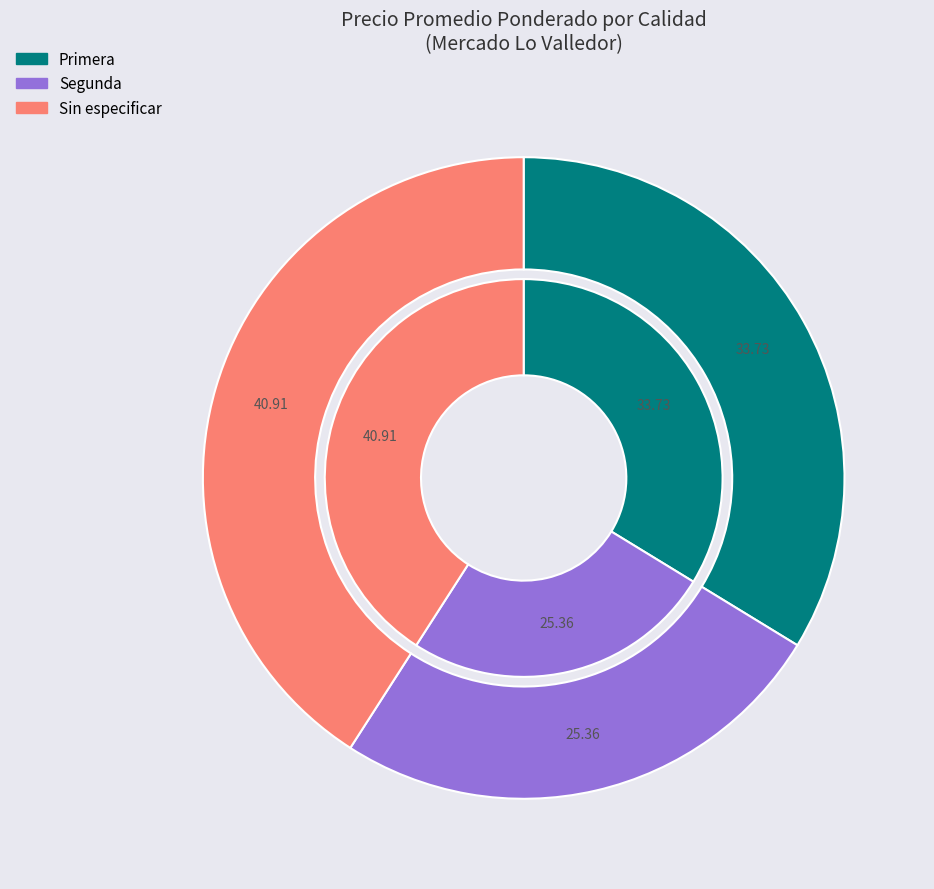

Approximately how many times larger is the value at Sin especificar compared to Segunda?

1.6